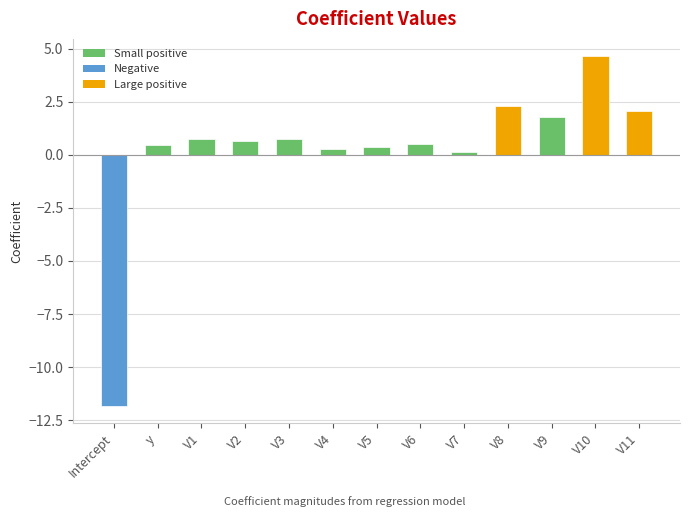

What is the value of the 5th bar from the left?

0.7